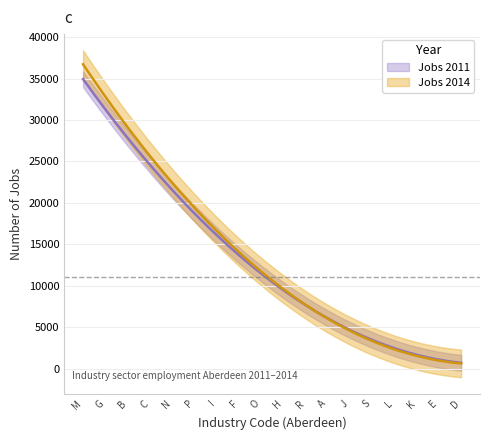

The value of Jobs 2014 at O is 11111. True or false?

True